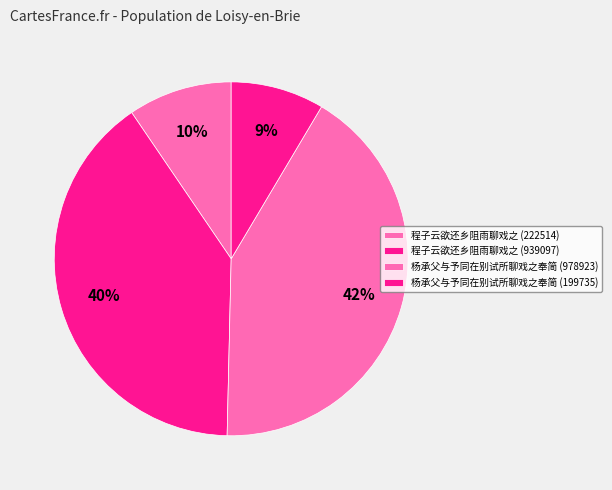

What is the largest slice in the pie chart?

杨承父与予同在别试所聊戏之奉简 (978923)